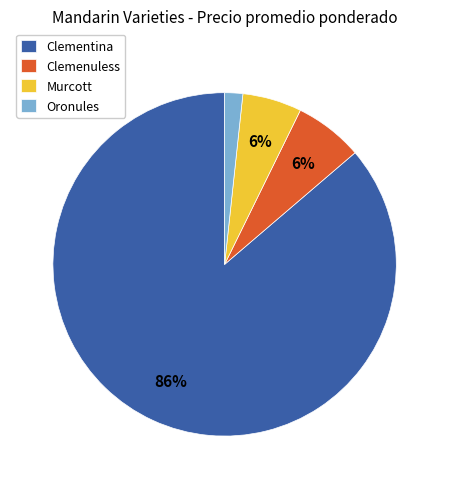

The Murcott slice represents 6% of the pie. True or false?

True